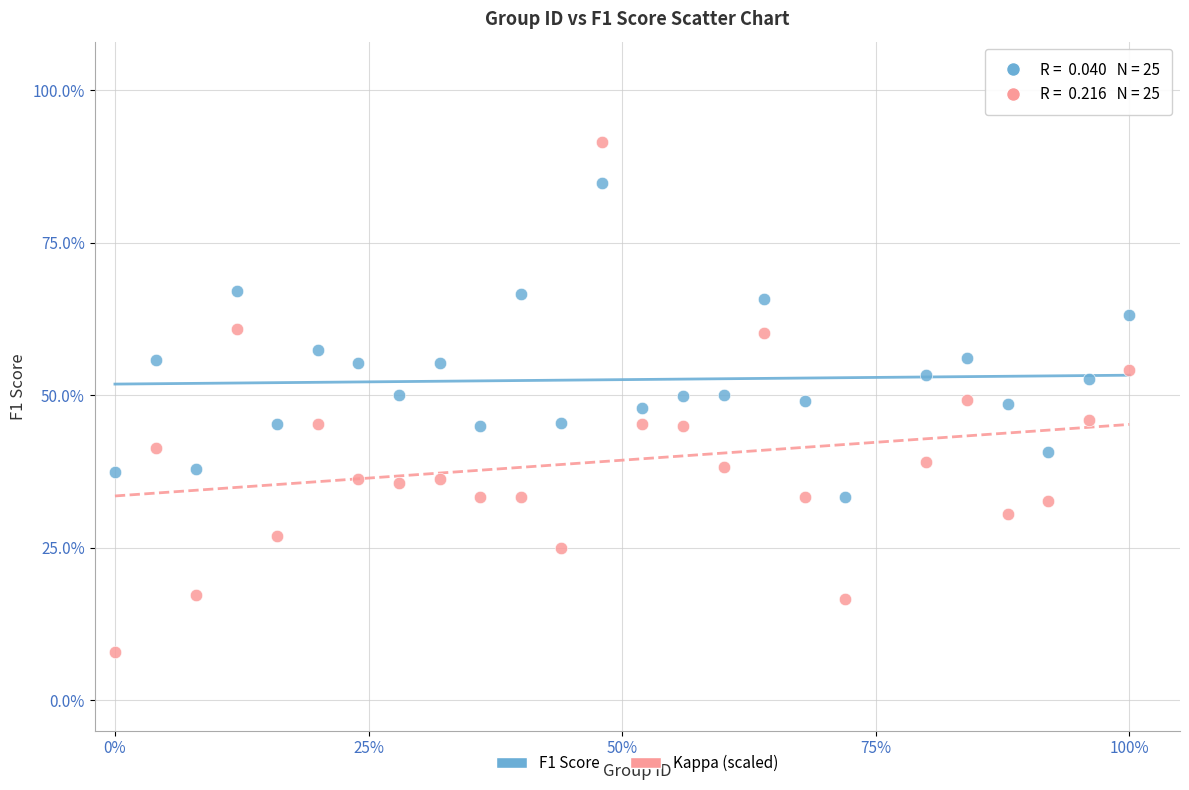

Which series has the widest spread of Y values?

Kappa (scaled)